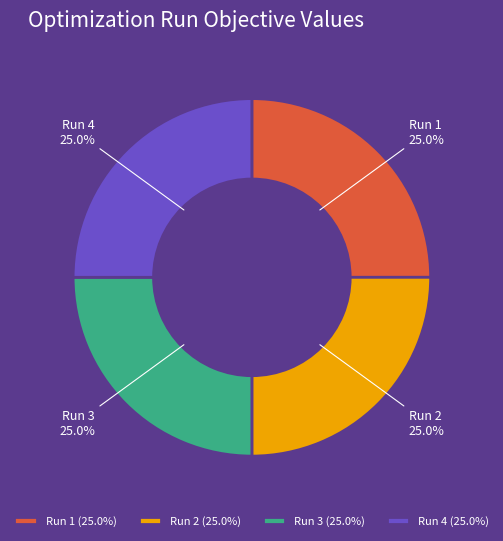

To the nearest percent, what percentage of the pie is Run 2?

25%